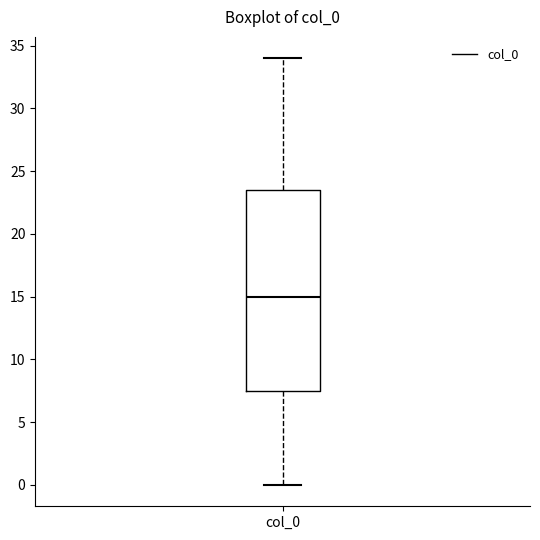

Transcribe this box plot: give where the median line is, the range the box spans, and where the two whiskers end, as read against the y-axis. The values are not printed on the chart, so give them approximately, as read against the axis.

median 15.0, box 7.5 to 23.5, whiskers 0.0 to 34.0